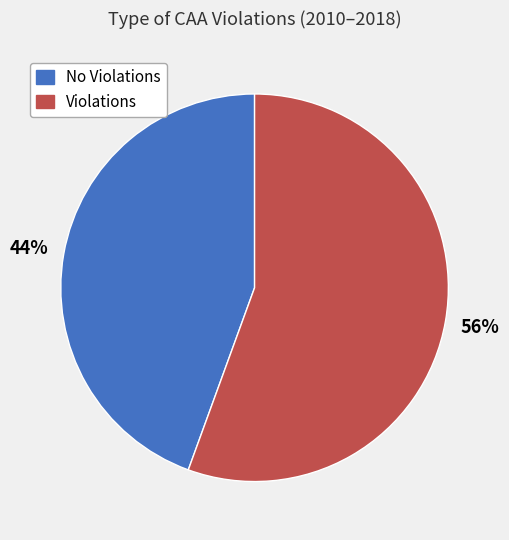

To the nearest percent, what is the average slice percentage?

50%